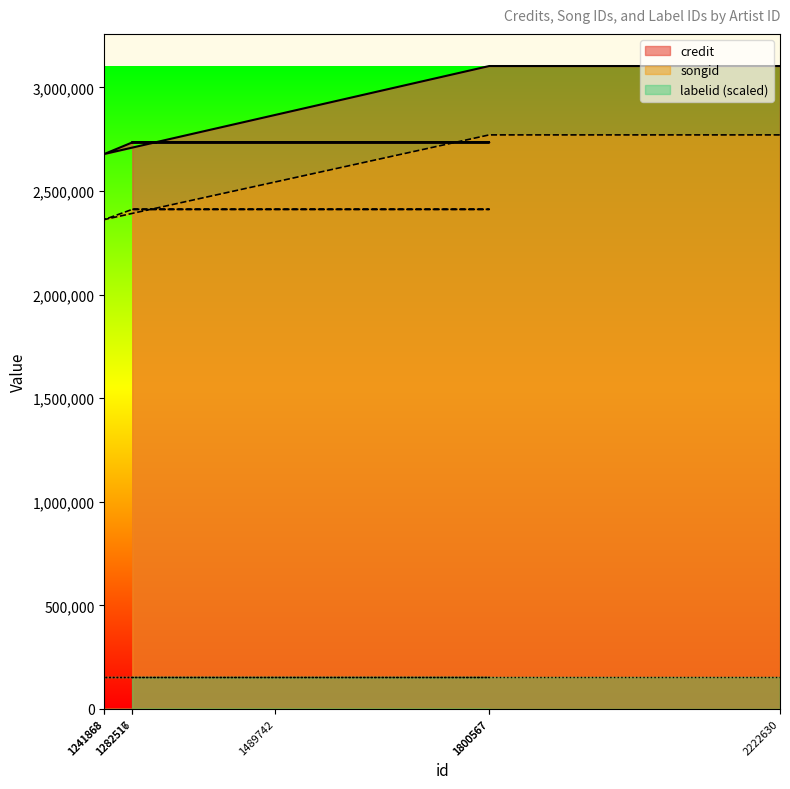

Is it true that songid equals 4938706 at 2222630?

False